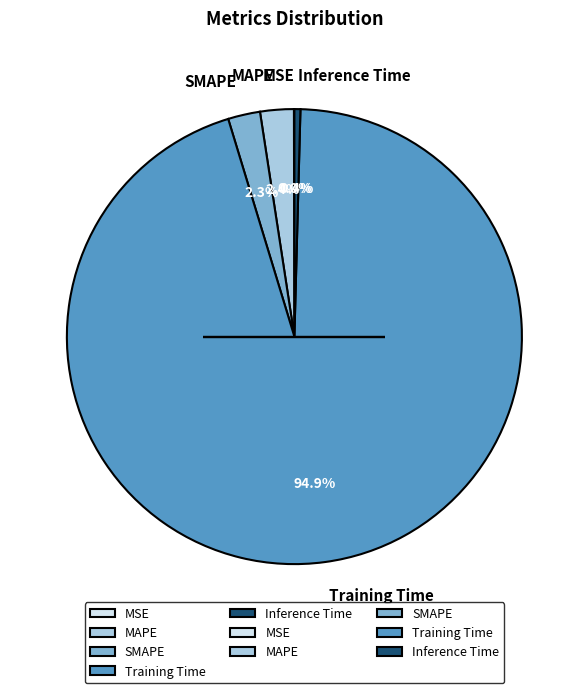

To the nearest percent, what portion does Training Time represent?

95%